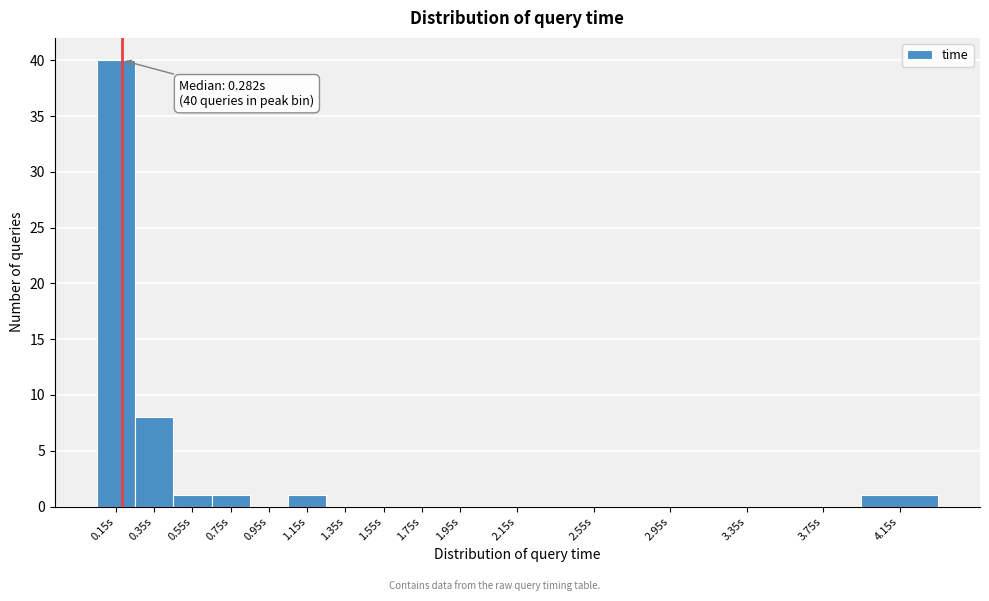

Reading left to right, transcribe all the data shown in this chart.

0.15s=40	0.35s=8	0.55s=1	0.75s=1	0.95s=0	1.15s=1	1.35s=0	1.55s=0	1.75s=0	1.95s=0	2.15s=0	2.55s=0	2.95s=0	3.35s=0	3.75s=0	4.15s=1